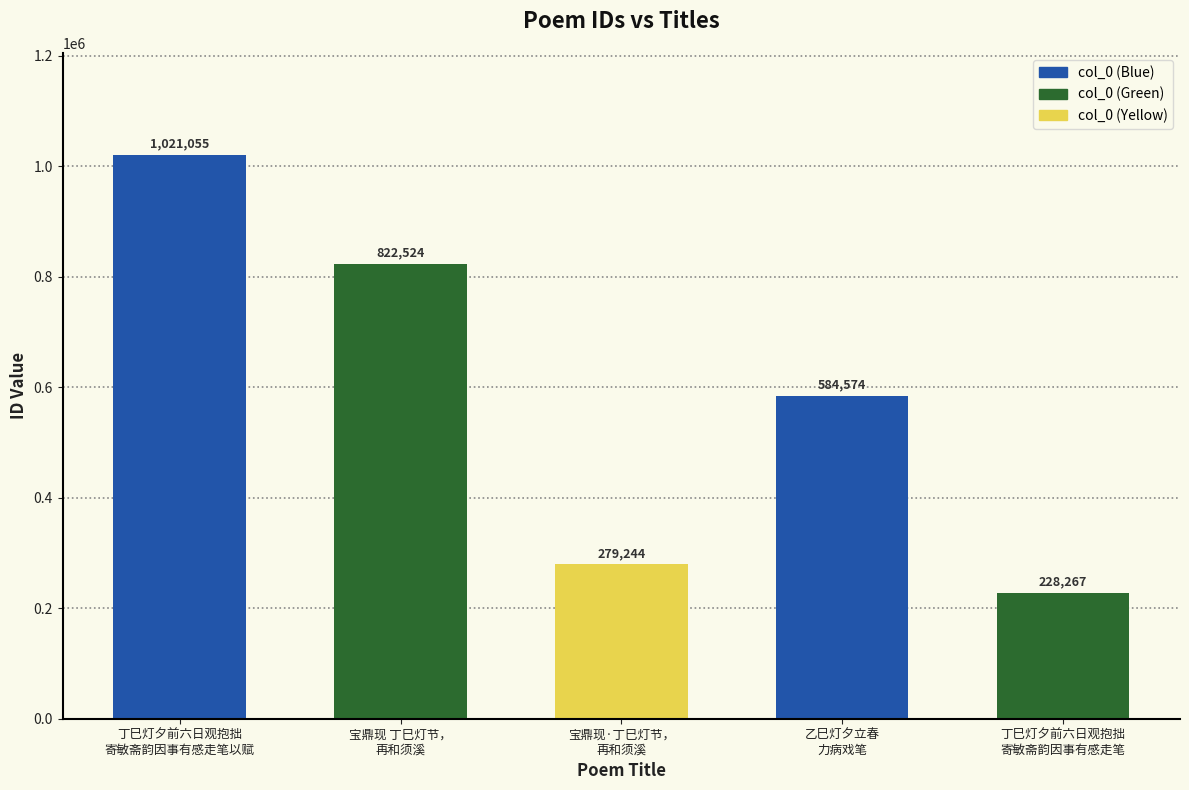

What is the label of the 5th bar from the left?

丁巳灯夕前六日观抱拙
寄敏斋韵因事有感走笔